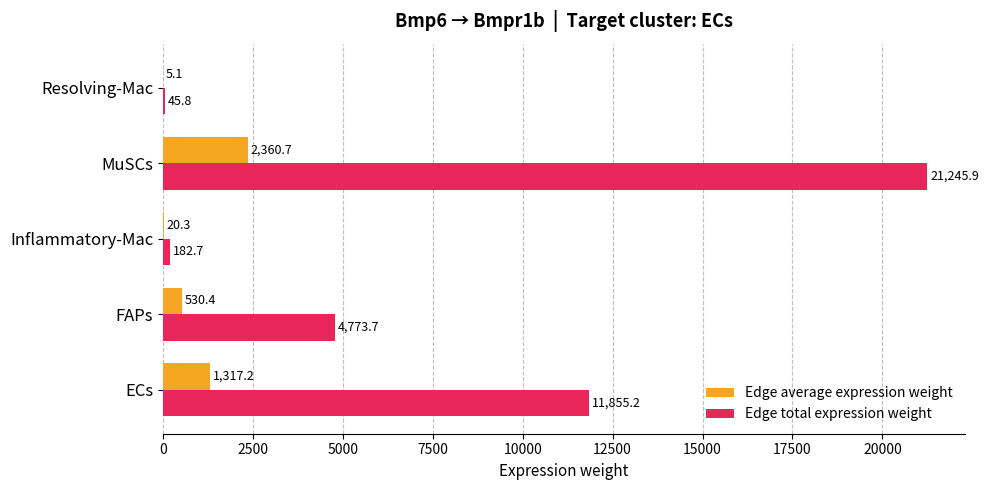

The Edge total expression weight series shows 21245.9 at MuSCs. True or false?

True